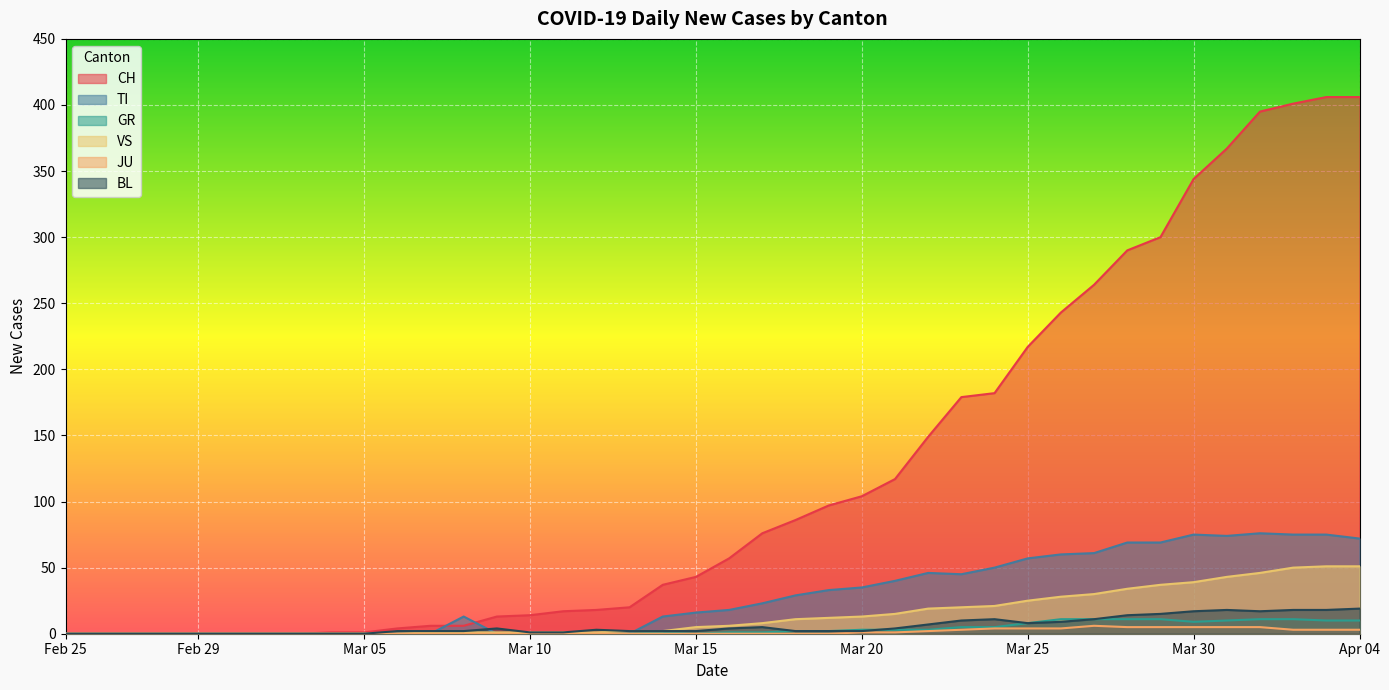

Where is JU nearest to the value 3?

2020-03-23